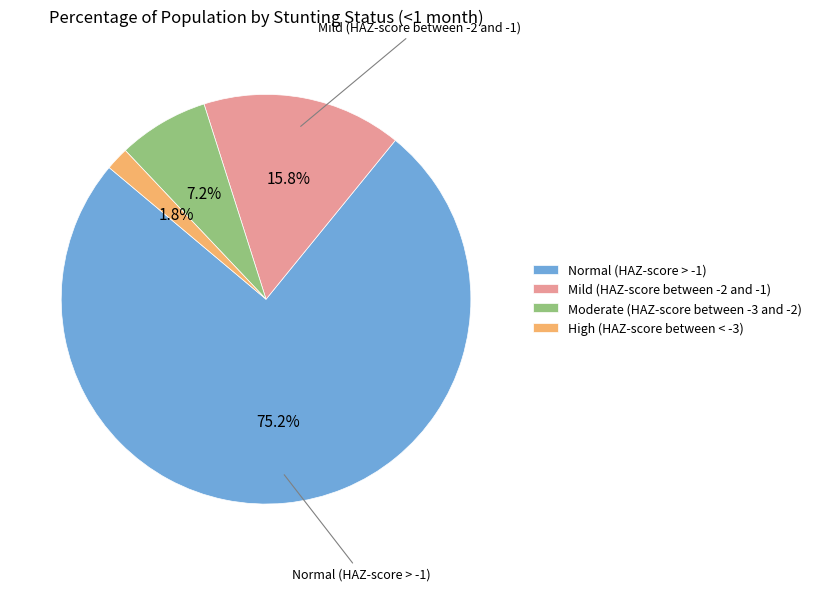

Rank the categories by value from highest to lowest.

Normal (HAZ-score > -1), Mild (HAZ-score between -2 and -1), Moderate (HAZ-score between -3 and -2), High (HAZ-score between < -3)